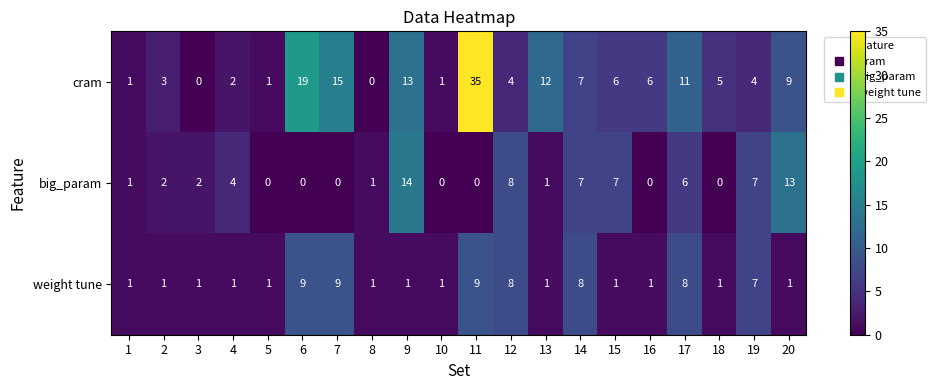

What is the greatest value displayed?

35